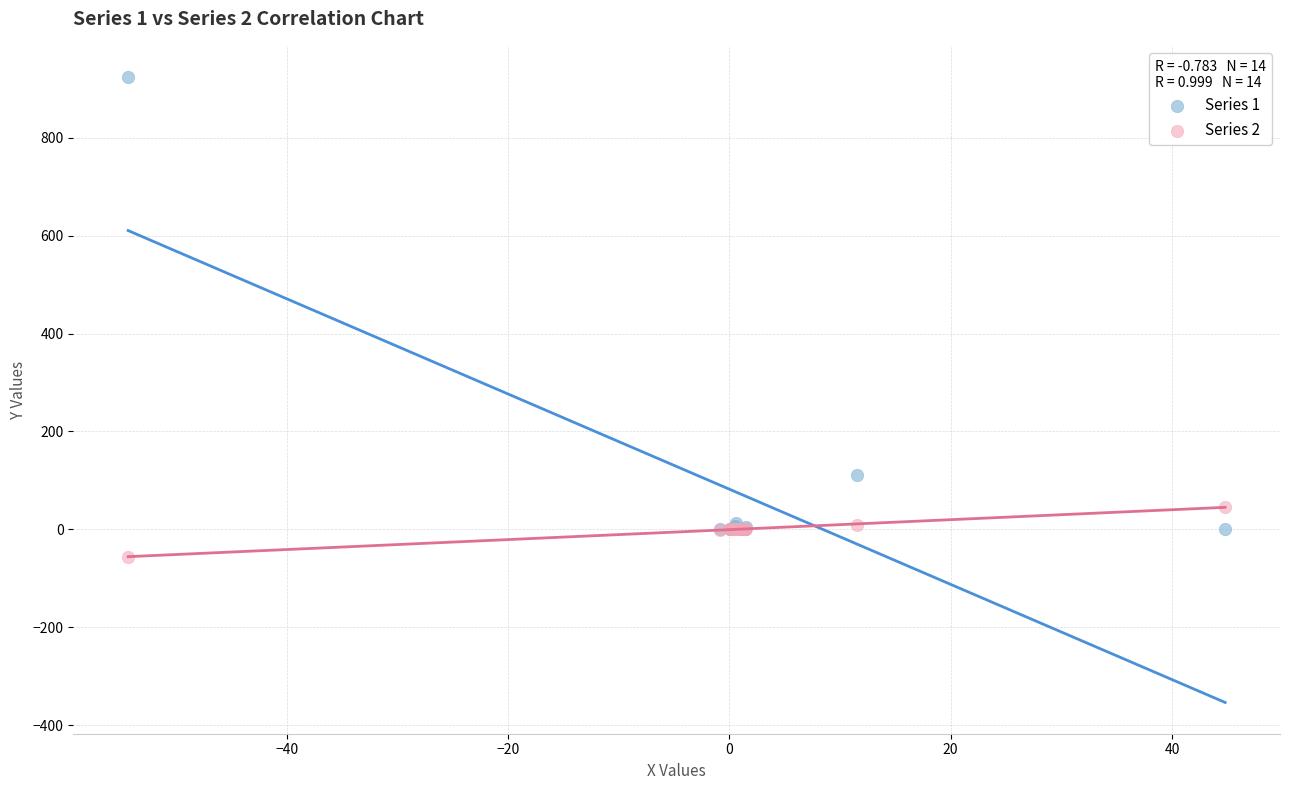

What are all the series names shown in the legend?

Series 1, Series 2